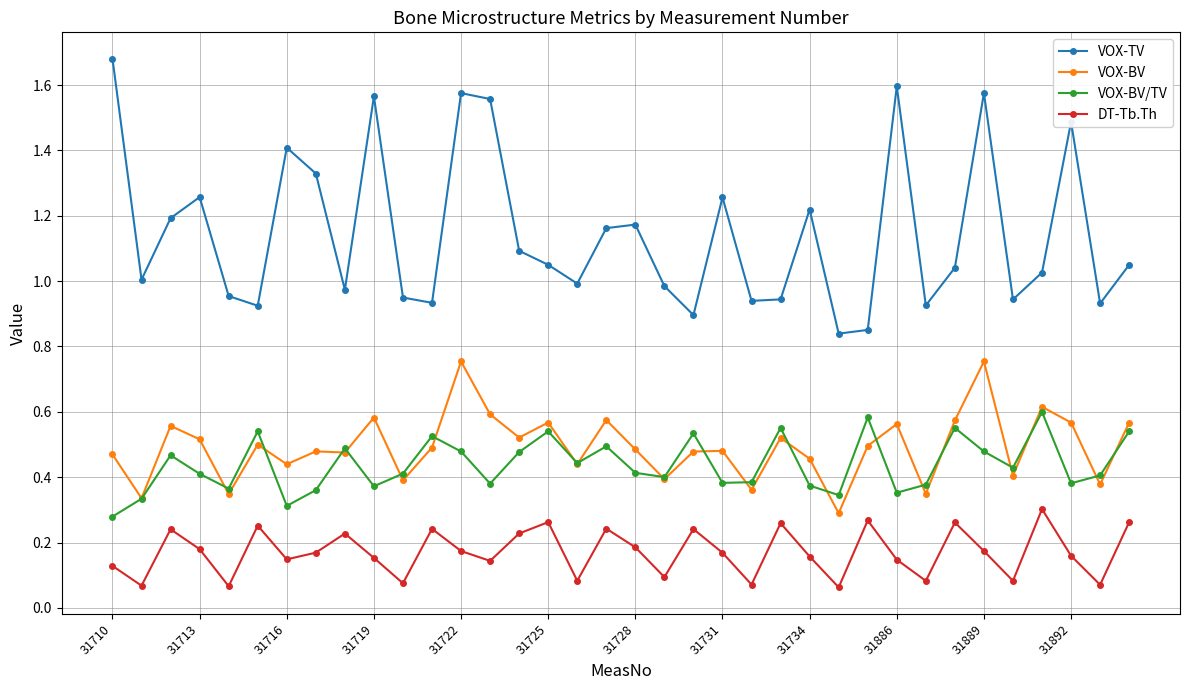

Which series has the largest range (max minus min)?

VOX-TV